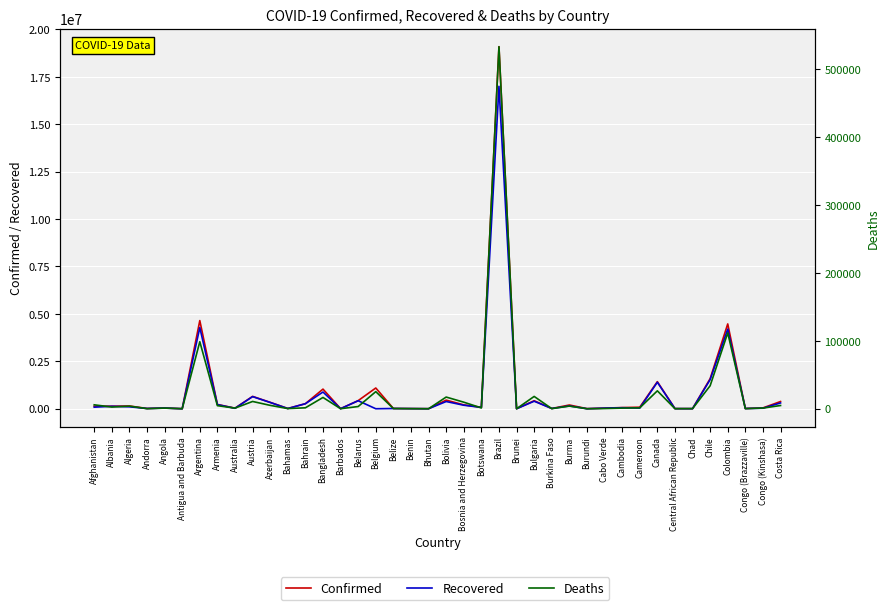

Between Australia and Chad, which series saw the biggest shift?

Confirmed